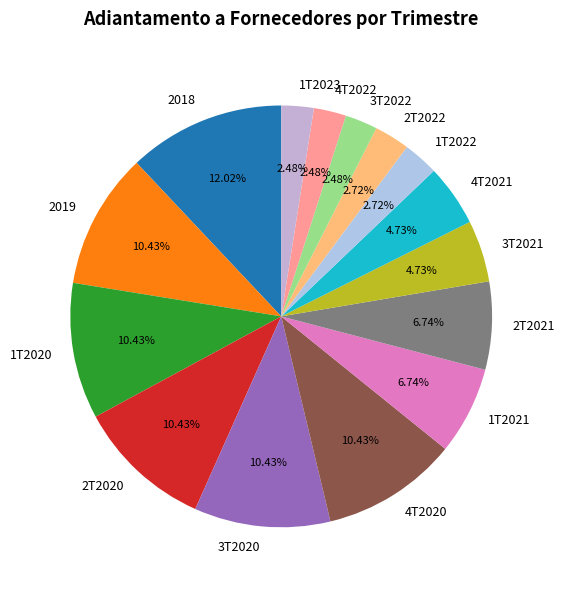

Which has a higher value, 4T2020 or 4T2021?

4T2020